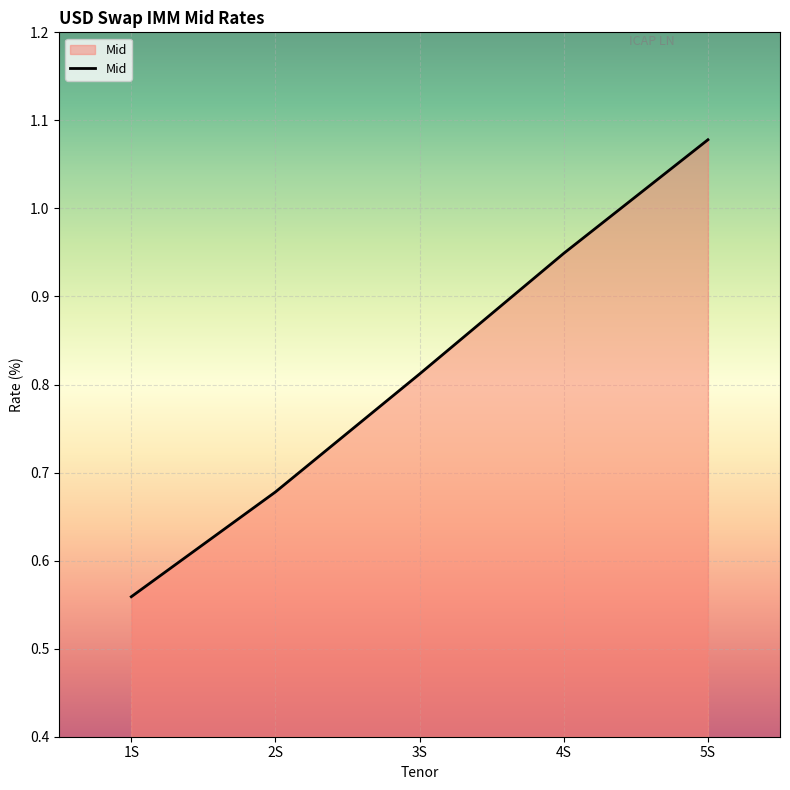

How many lines are shown in the chart?

1